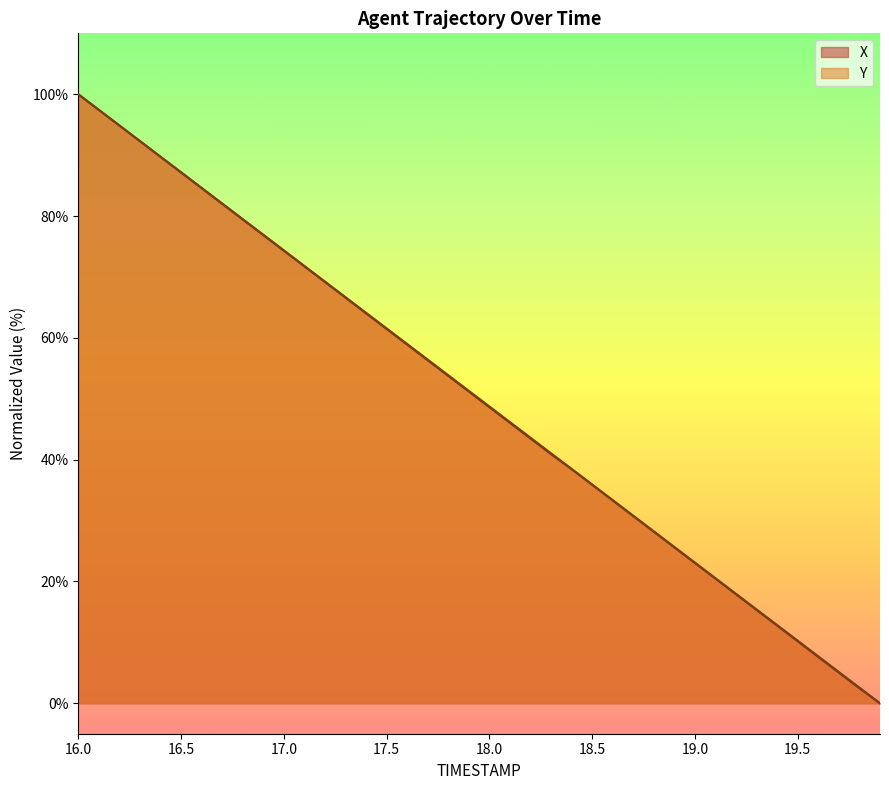

Is it true that X equals 25.0 at 18.2?

False